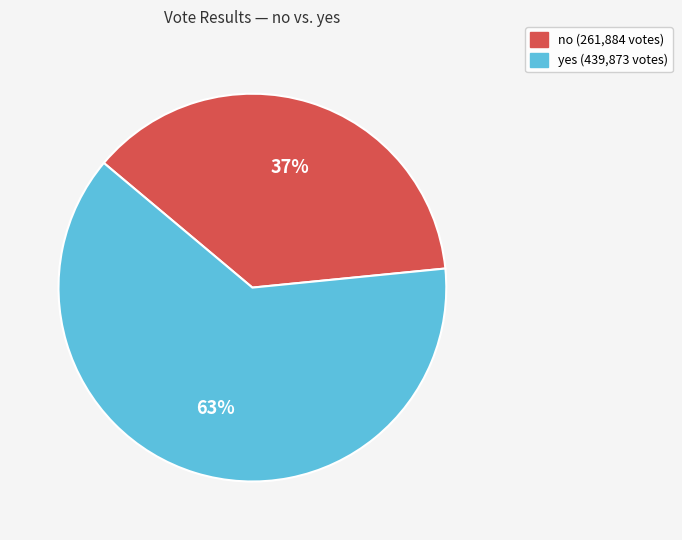

The no slice represents 37% of the pie. True or false?

True